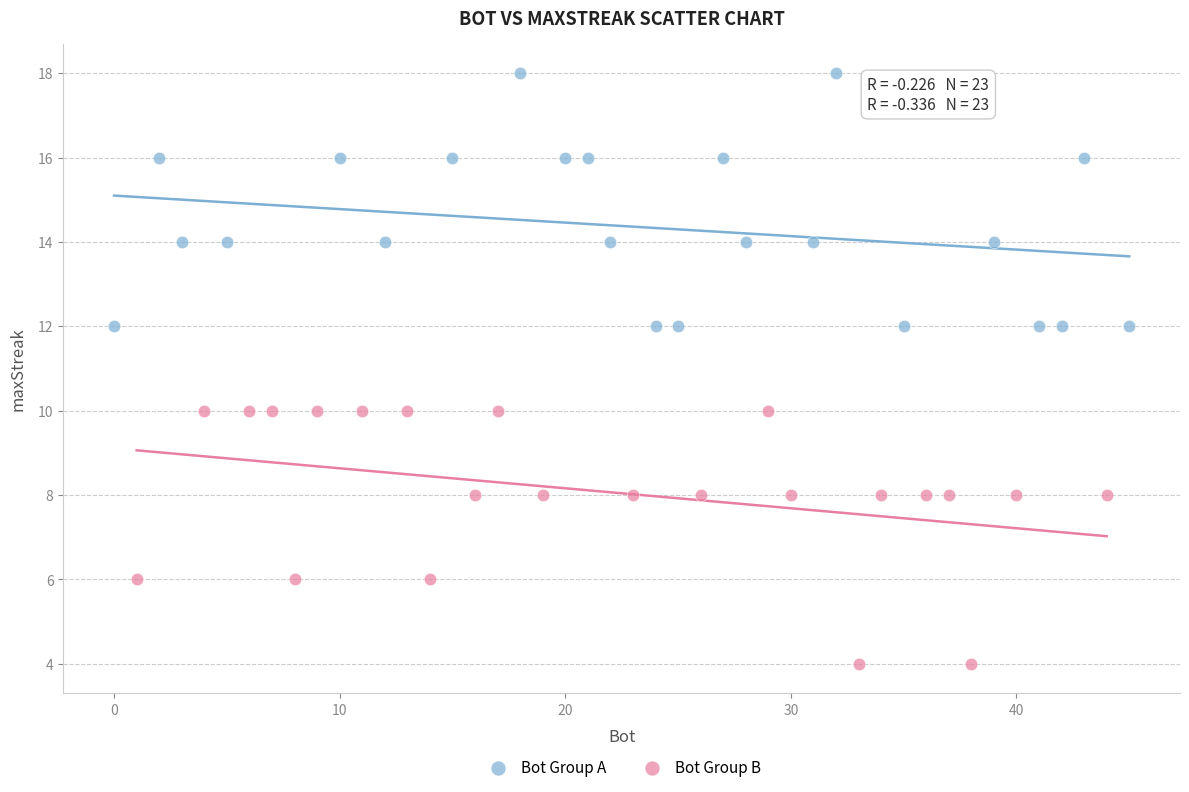

Which series reaches the maximum Y coordinate?

Bot Group A